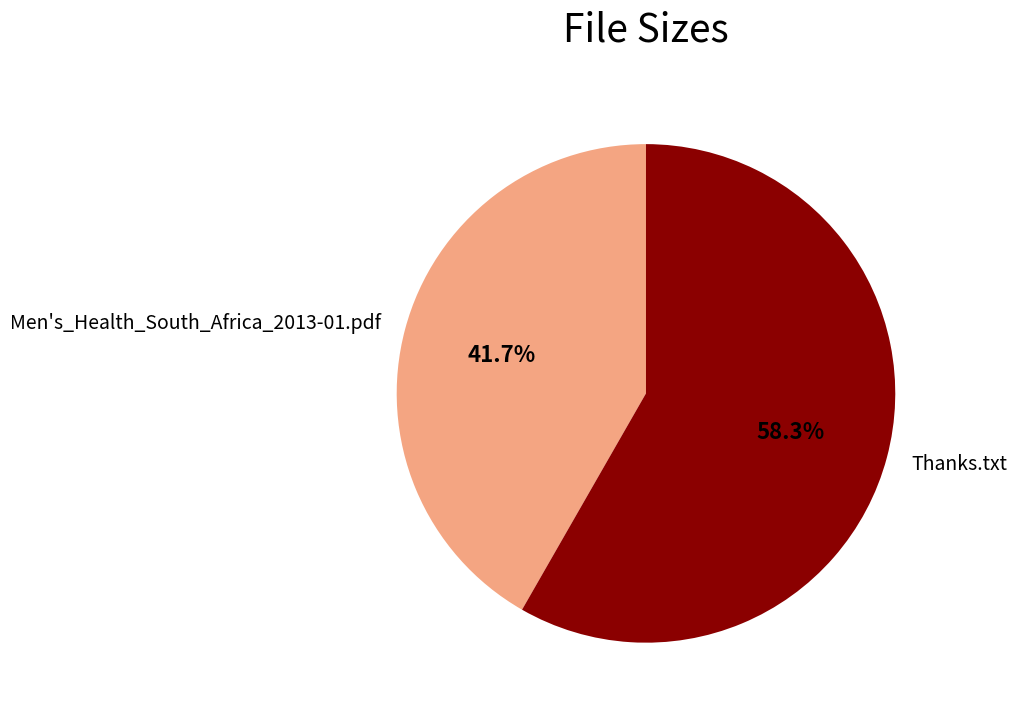

Which slice is the largest?

Thanks.txt